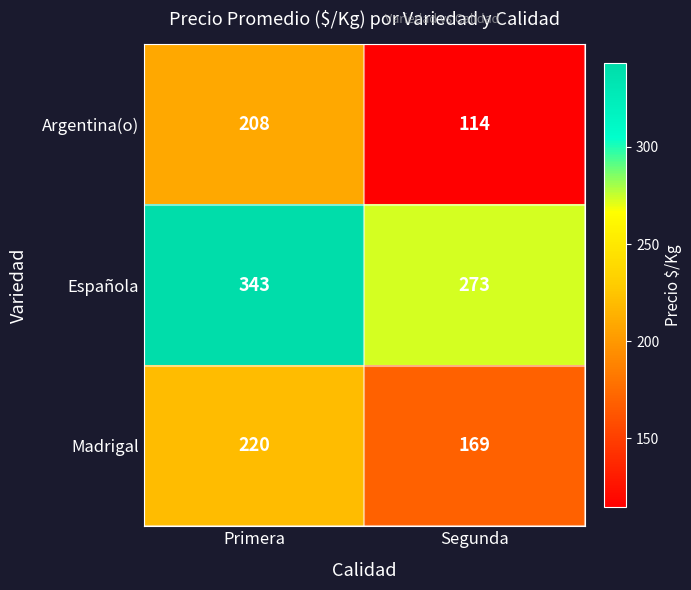

Is it true that Española equals 454 at Segunda?

False